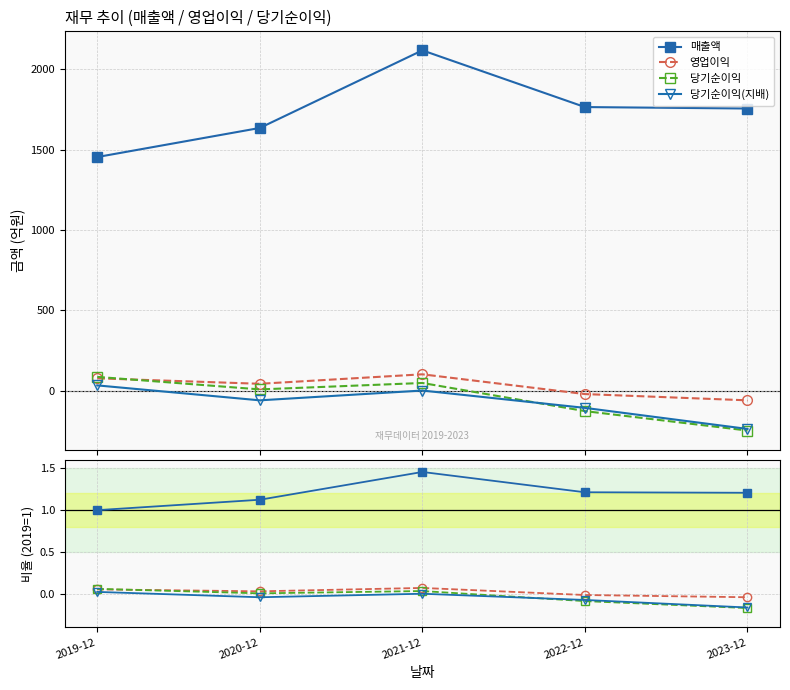

What is the difference between the maximum and minimum values in the 매출액 series?

0.5